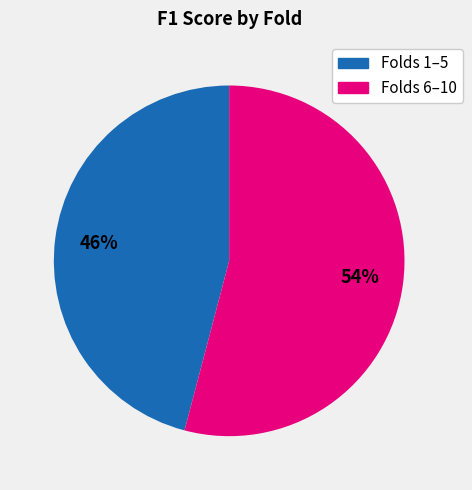

Is there a majority slice in this chart?

Yes